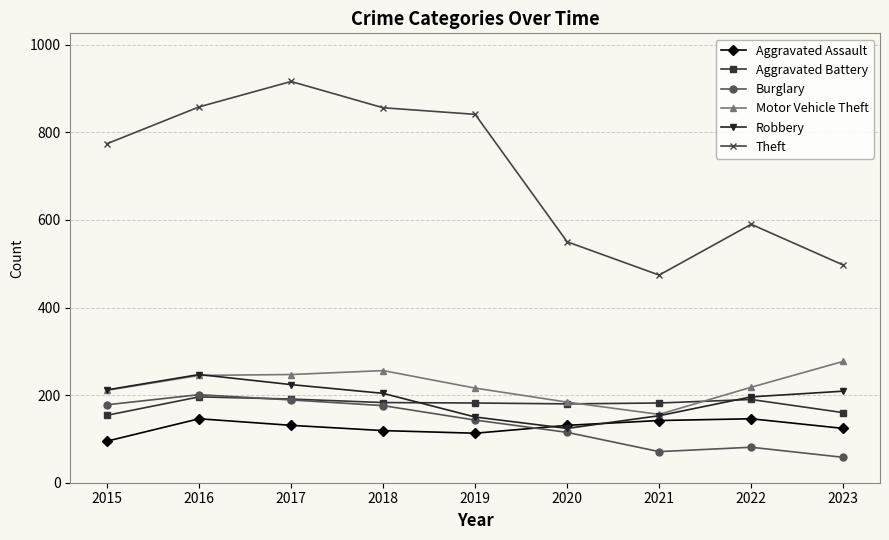

The value of Theft at 2015 is 293. True or false?

False